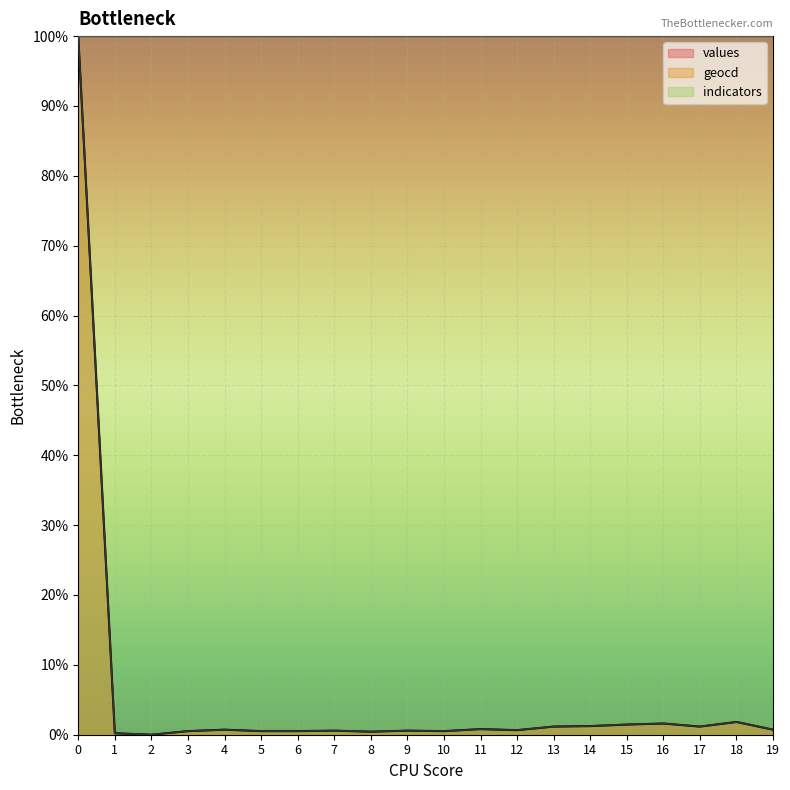

Does the chart display data point markers on the line(s)?

No